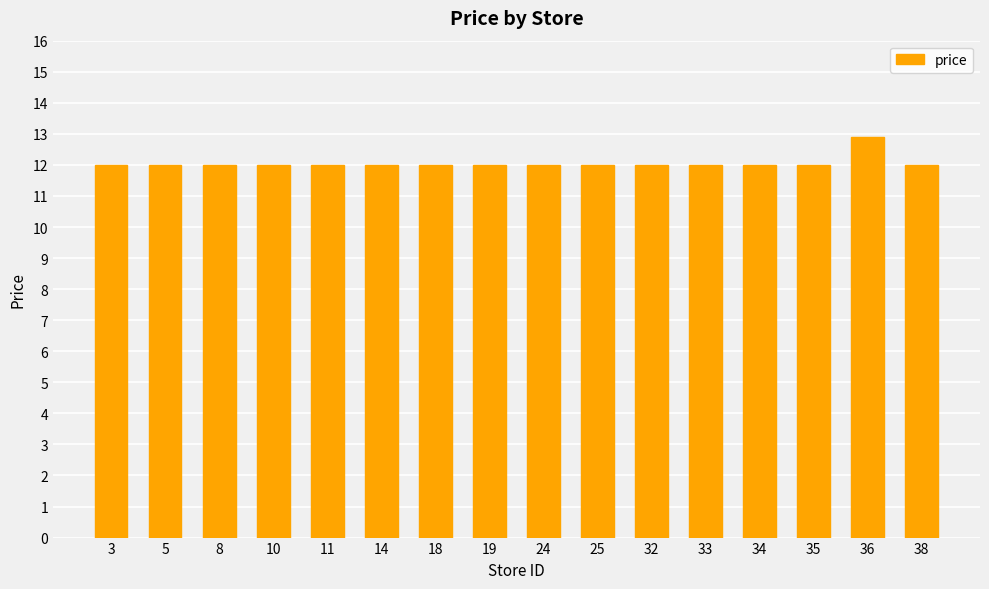

What is the value of the 15th bar from the left?

12.9